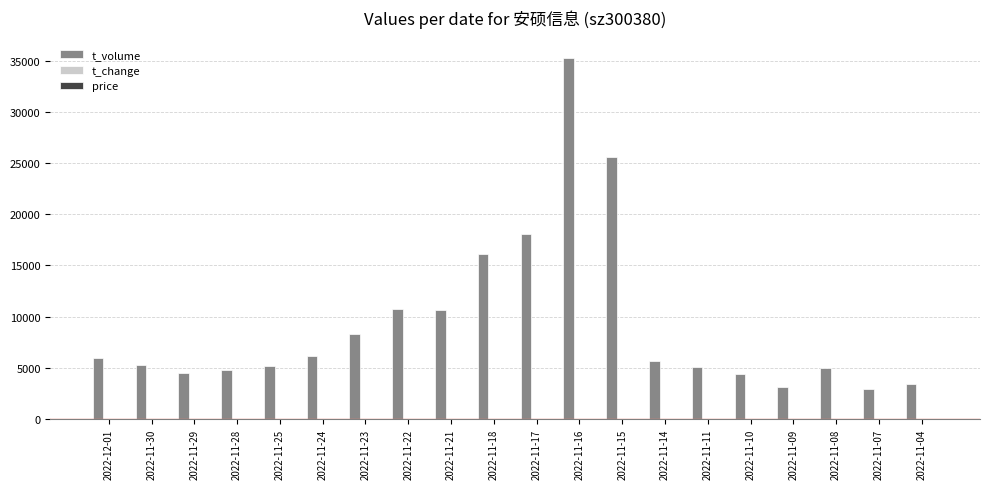

How many distinct data groups are displayed?

3